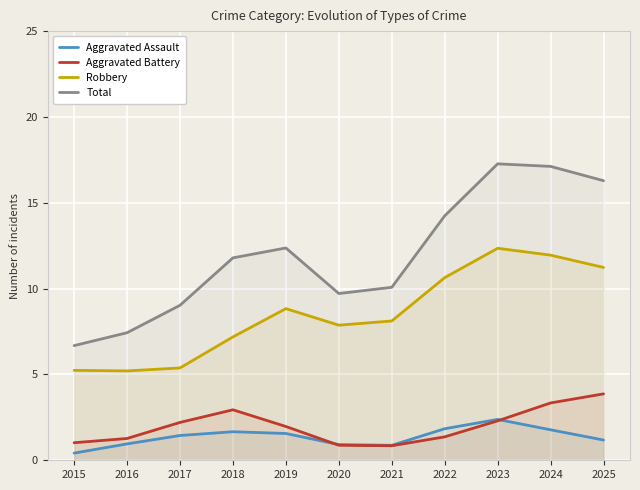

How many distinct data groups are displayed?

4